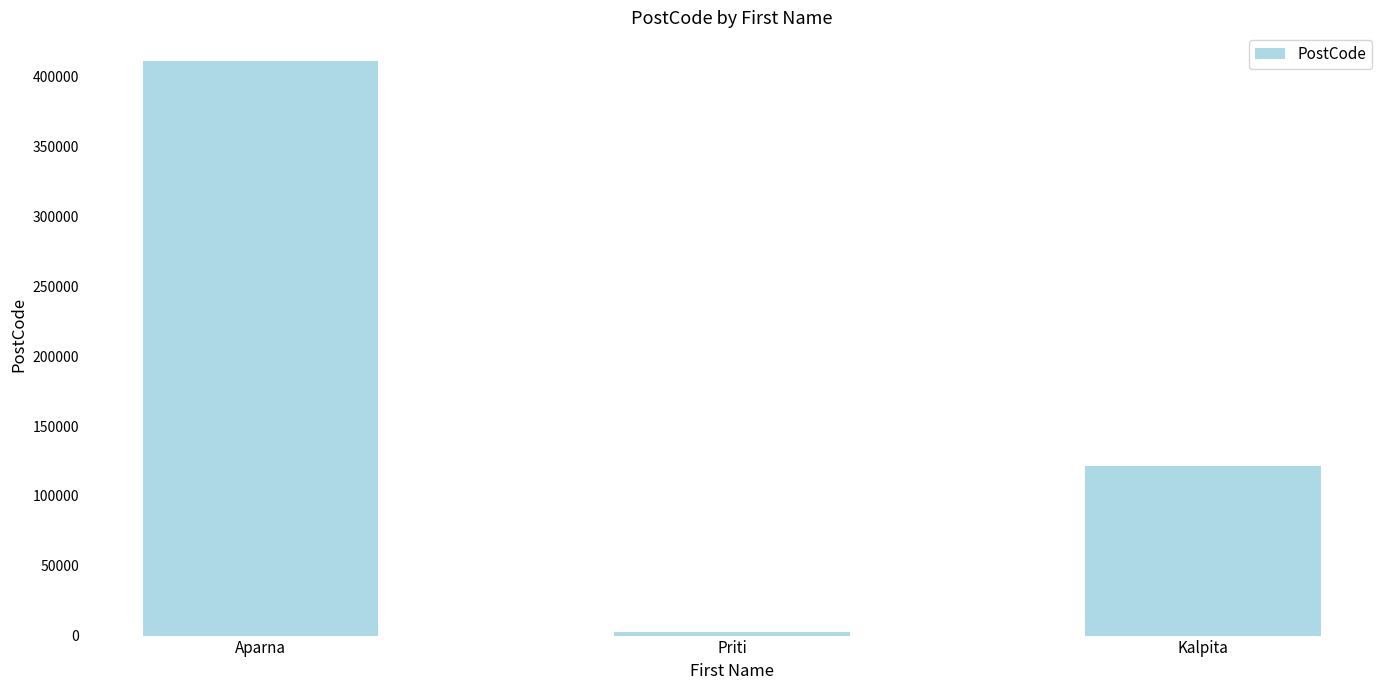

What is the value of the 3rd bar from the left?

121212